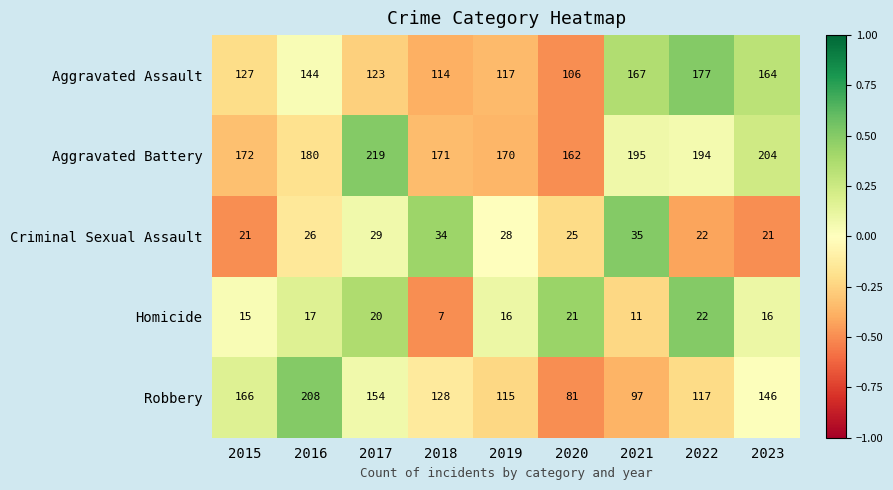

Is it true that Criminal Sexual Assault equals 34 at 2018?

True